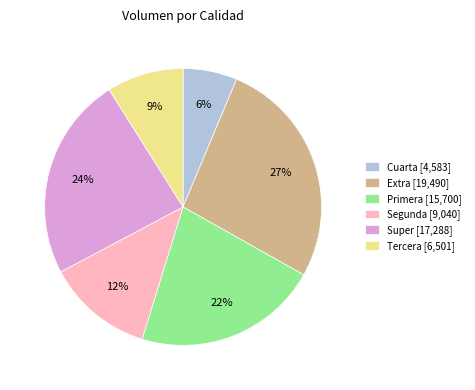

Is it true that Extra [19,490] is 27% of the pie?

True